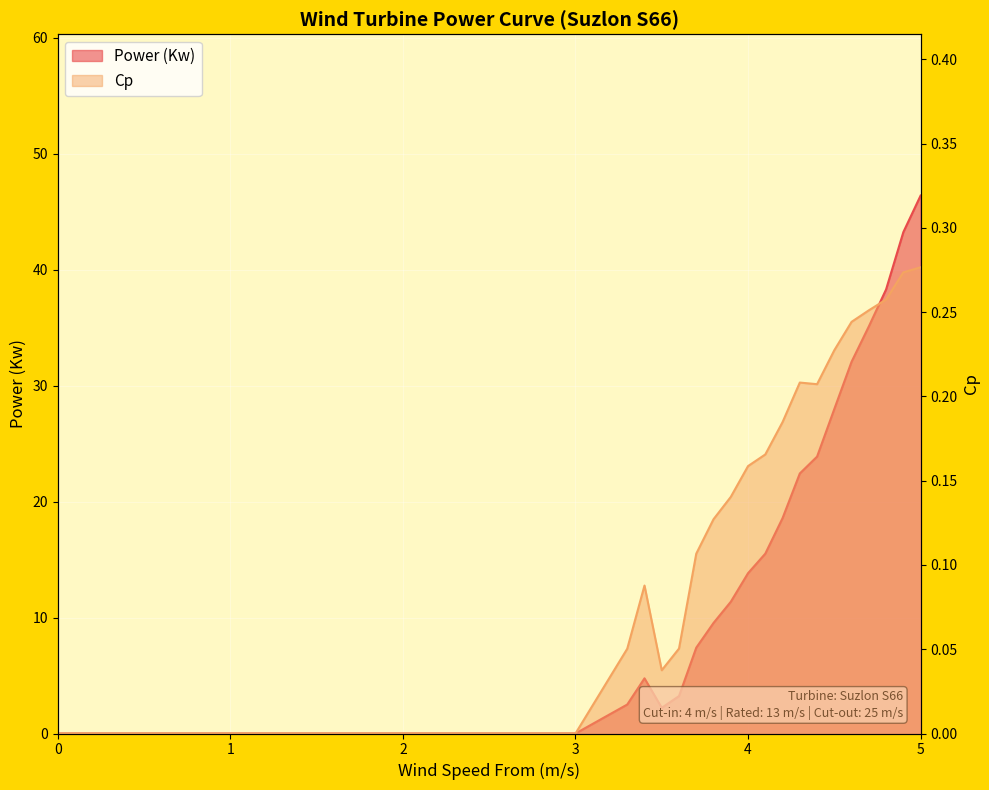

At which category does Power (Kw) reach its first local valley?

3.5